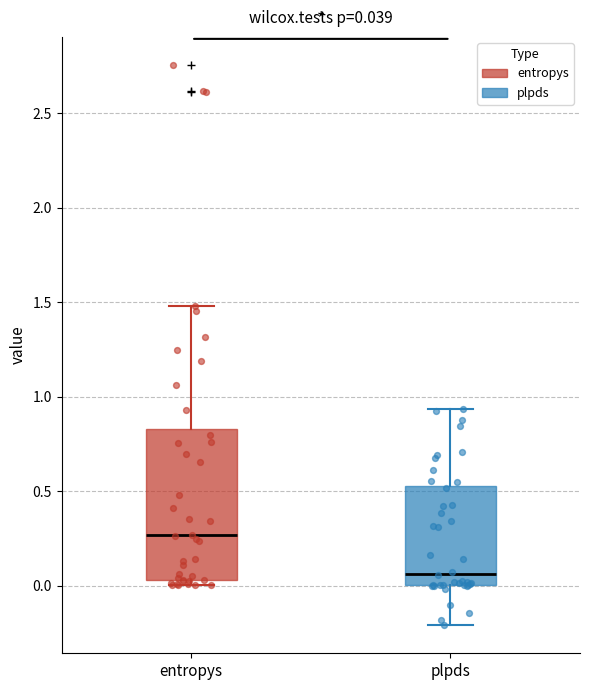

Comparing the boxes themselves (not the whiskers), which one is the tallest?

entropys